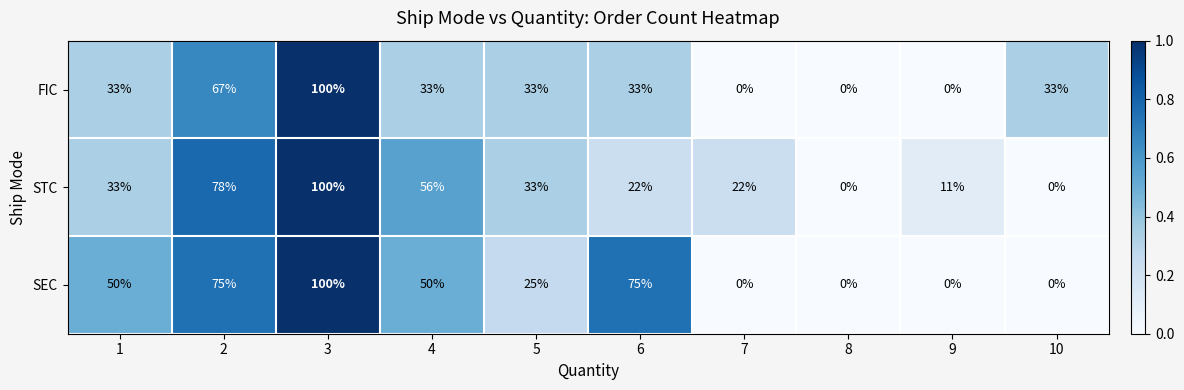

List the series in order of their overall mean, highest first.

SEC, STC, FIC